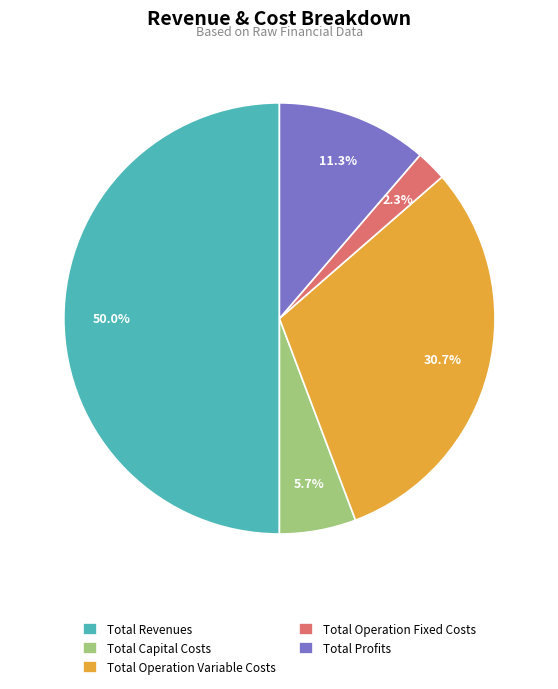

Which has a higher value, Total Operation Variable Costs or Total Profits?

Total Operation Variable Costs